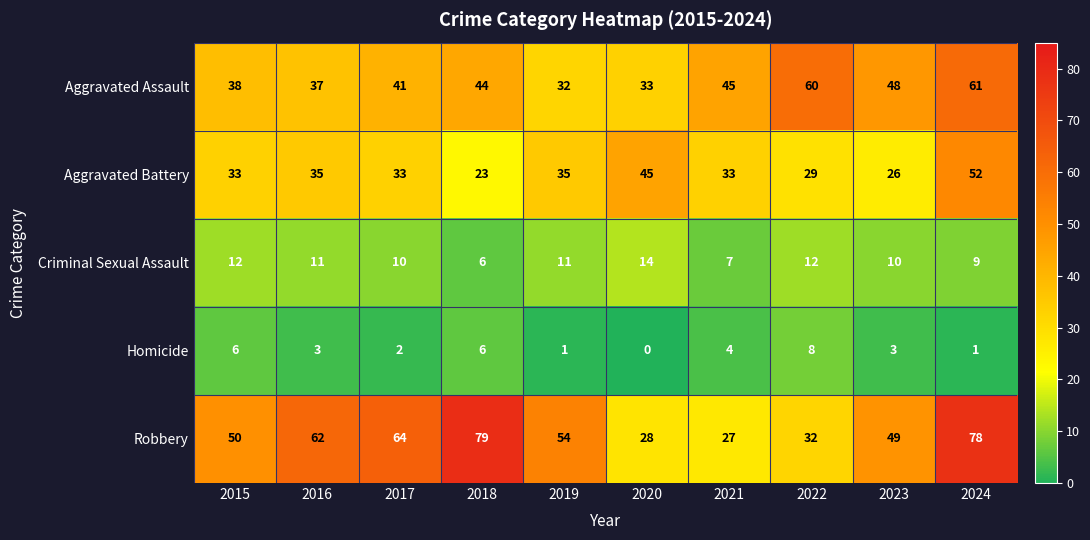

True or false: Aggravated Assault has a value of 60 at 2022.

True